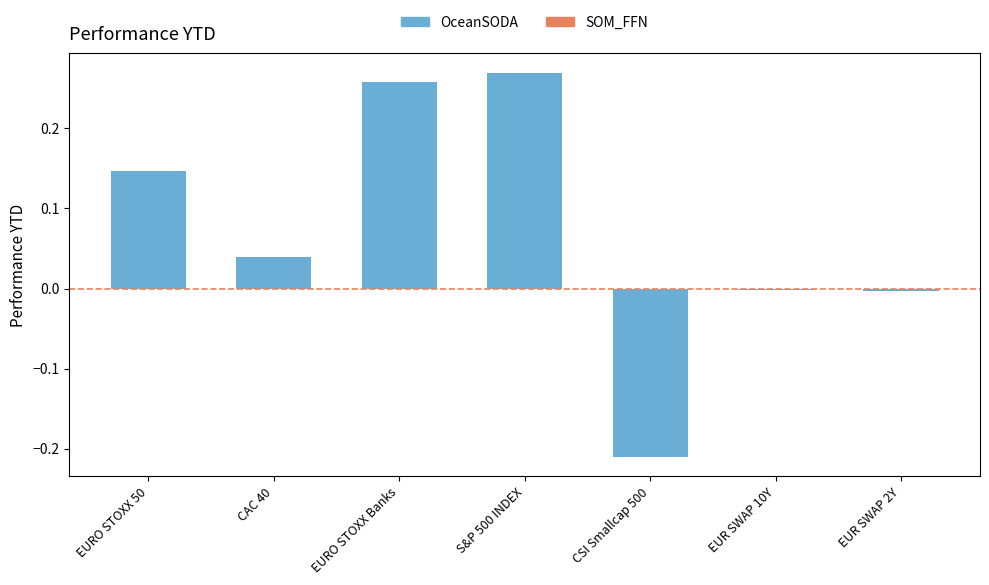

What is the label of the 5th bar from the left?

CSI Smallcap 500